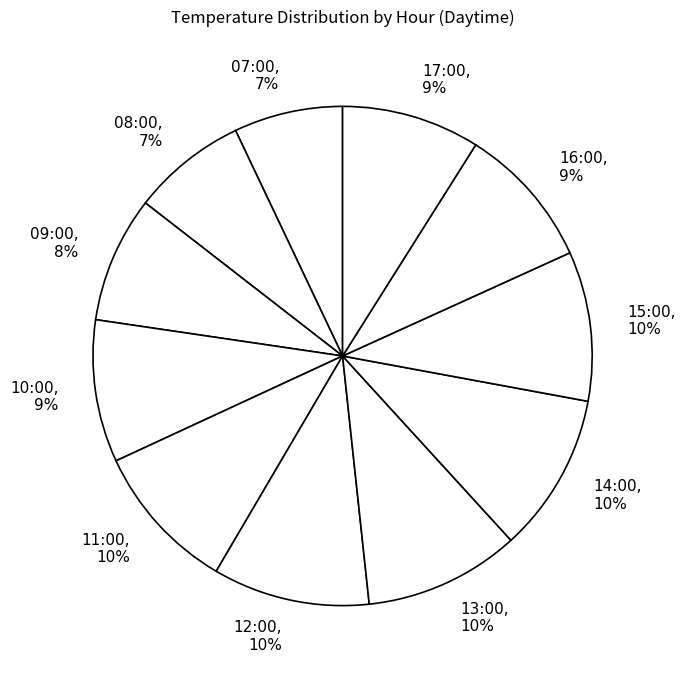

Do 07:00, 7% and 14:00, 10% together represent more than half of the pie?

No